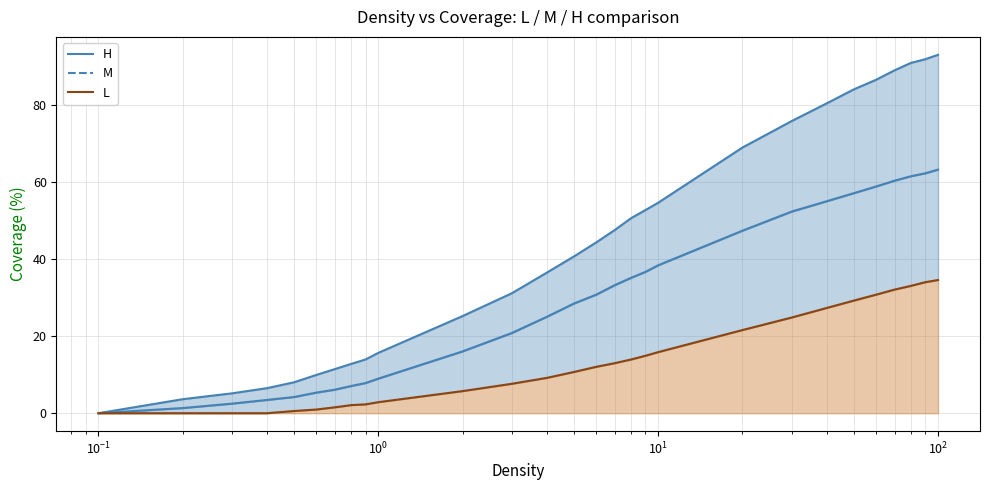

At how many categories does at least one series exceed 56?

9